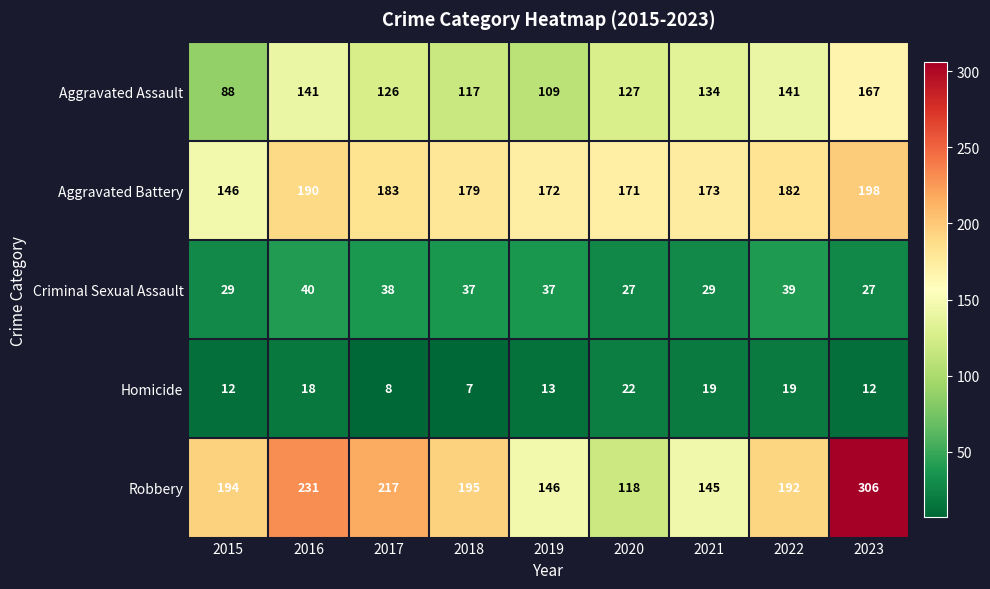

How many values in the Robbery series are below 194?

4